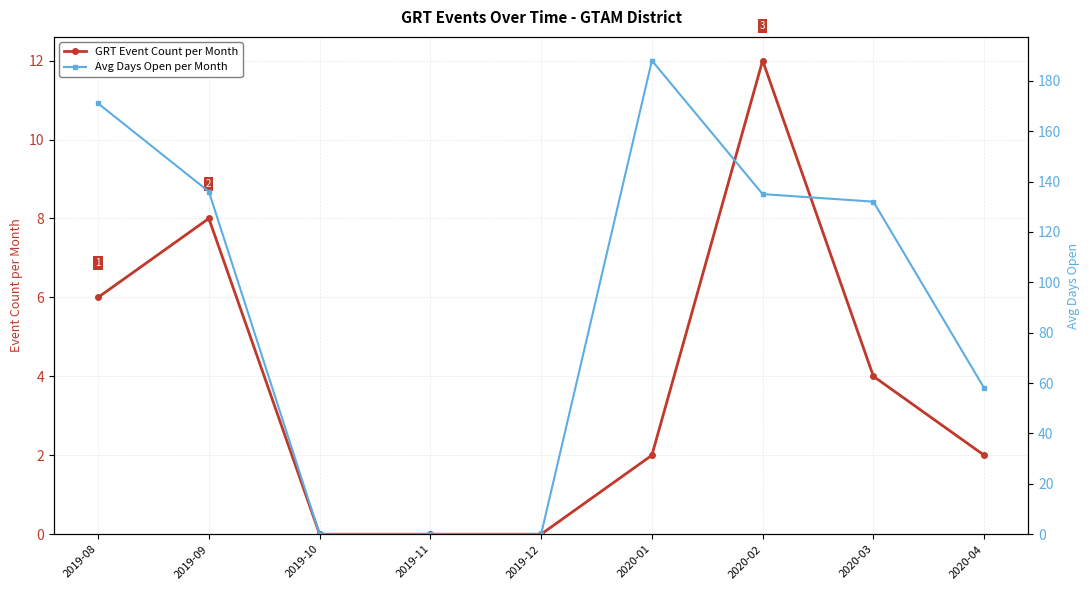

Which series has the largest range (max minus min)?

Avg Days Open per Month